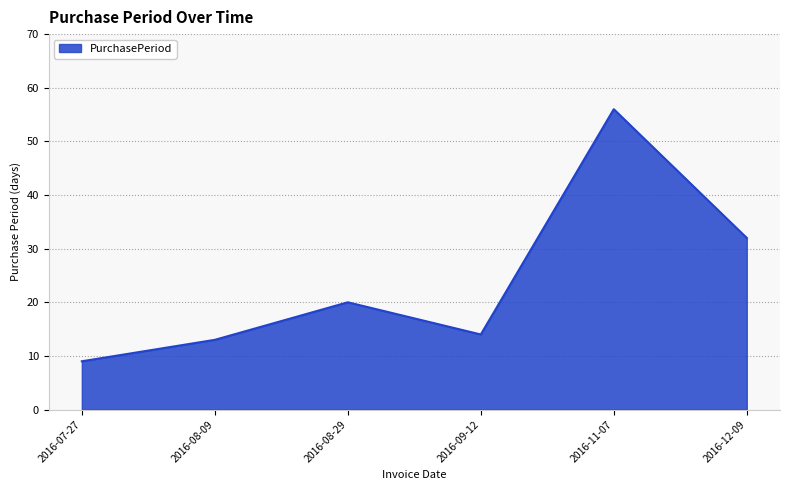

At which category does the chart reach its minimum across all series?

2016-07-27